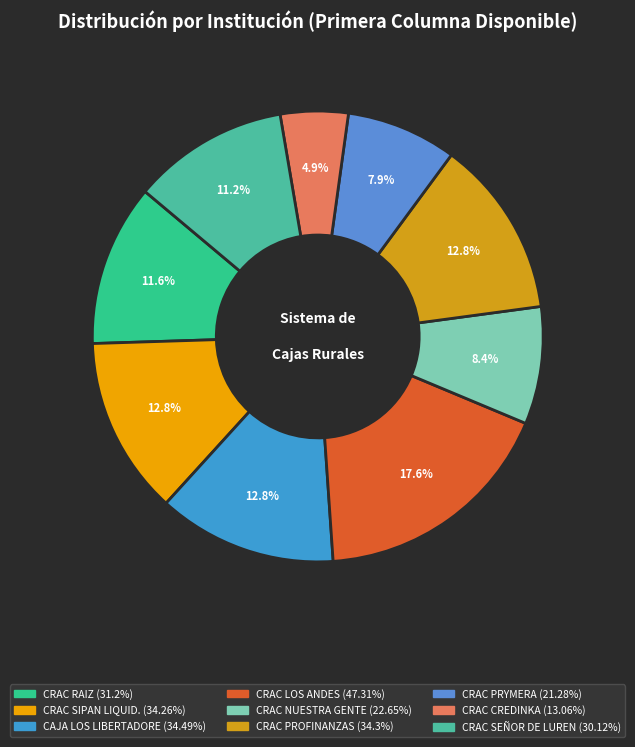

Which has a higher value, CRAC SEÑOR DE LUREN or CRAC CREDINKA?

CRAC SEÑOR DE LUREN